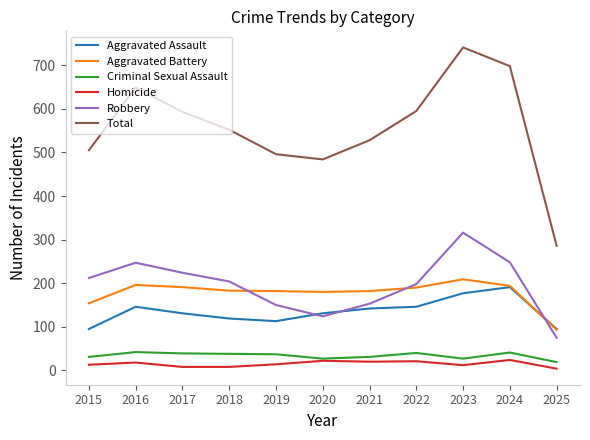

Which series has the largest total across all categories?

Total